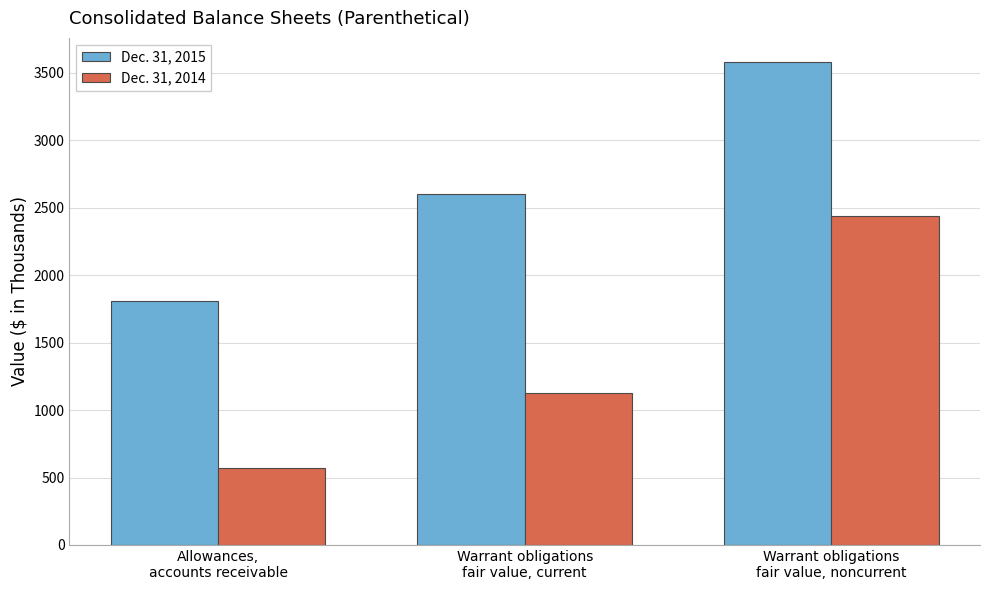

What is the greatest value displayed?

3581